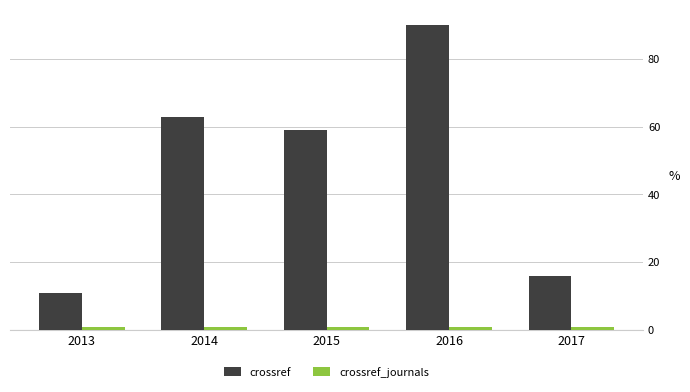

What is the approximate value of crossref at 2017, to the nearest 5?

15